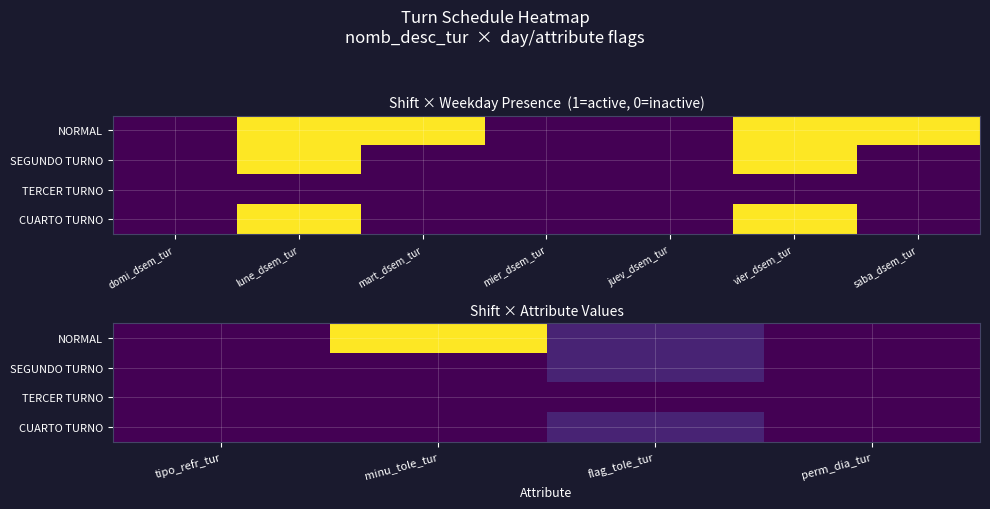

The NORMAL series shows 4 at tipo_refr_tur. True or false?

False